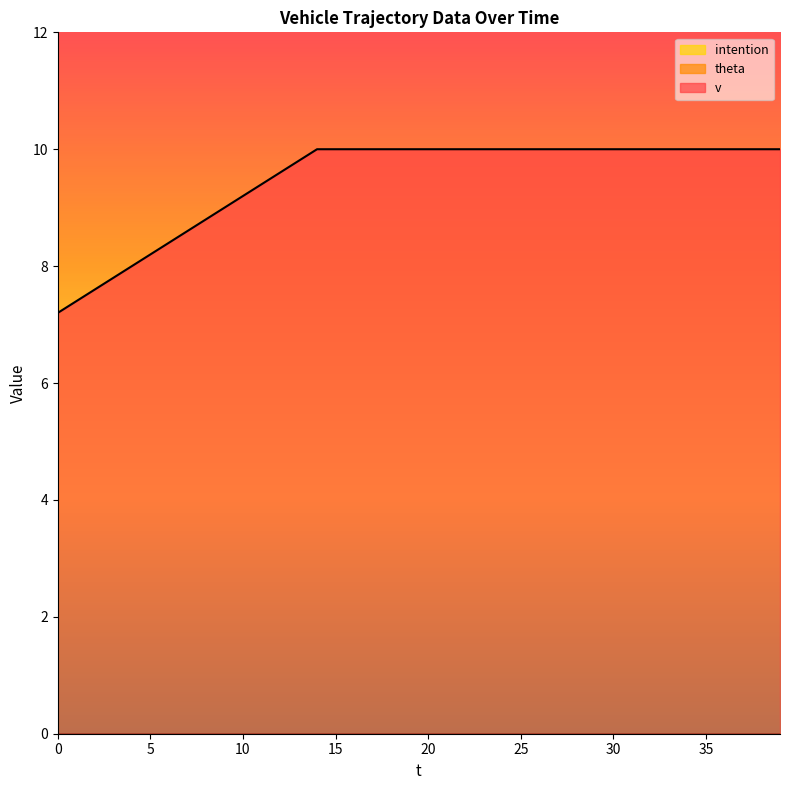

Does the chart display data point markers on the line(s)?

No